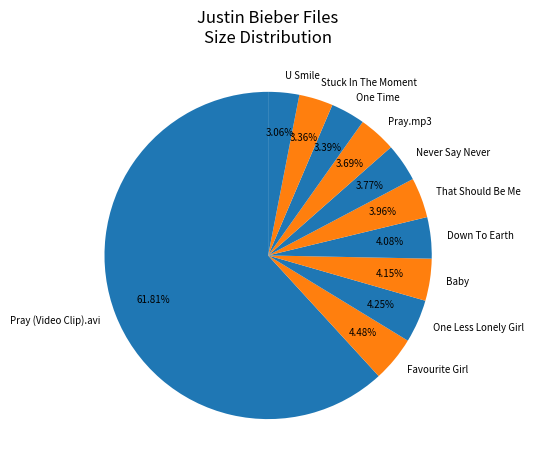

Which category accounts for the majority?

Pray (Video Clip).avi